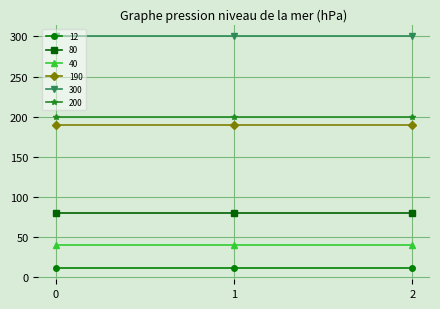

At how many categories does at least one series exceed 139?

3